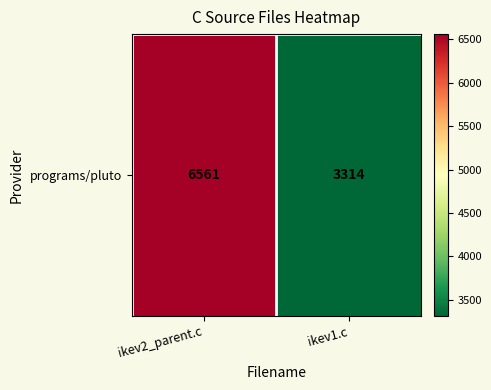

At which label is the value closest to 4937?

ikev1.c